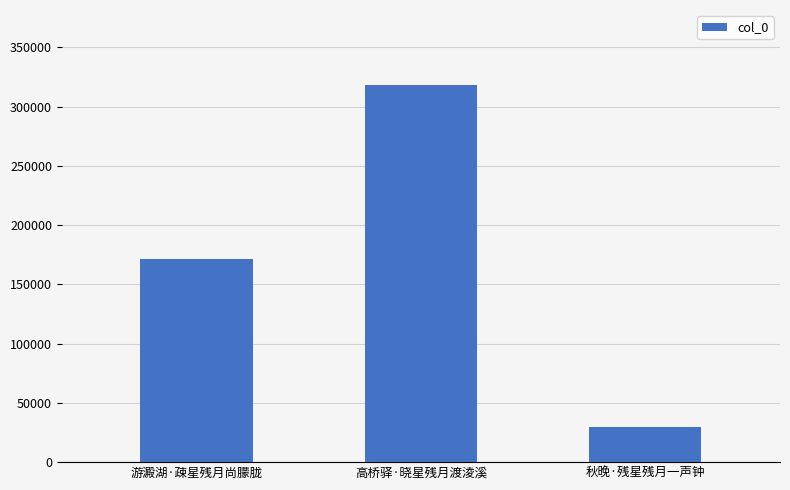

What is the label of the 1st bar from the right?

秋晚·残星残月一声钟